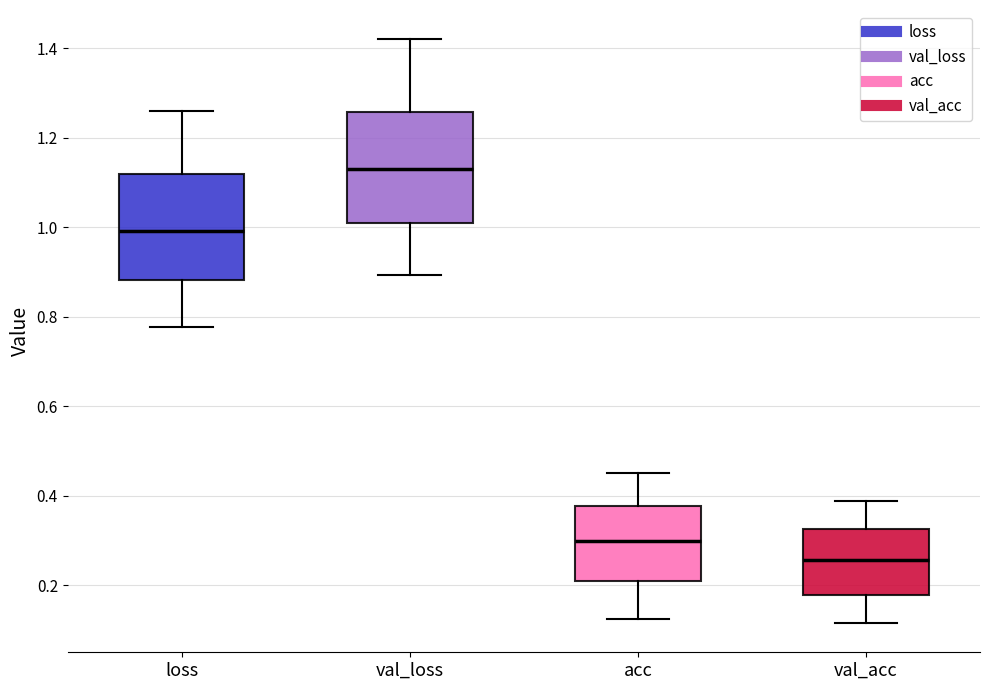

Reading left to right, transcribe this box plot: for each box, give where its median line is, the range the box spans, and where its two whiskers end, as read against the y-axis. The values are not printed on the chart, so give them approximately, as read against the axis.

loss: median 1.00, box 0.88 to 1.12, whiskers 0.78 to 1.26
val_loss: median 1.14, box 1.00 to 1.26, whiskers 0.90 to 1.42
acc: median 0.30, box 0.20 to 0.38, whiskers 0.12 to 0.44
val_acc: median 0.26, box 0.18 to 0.32, whiskers 0.12 to 0.38